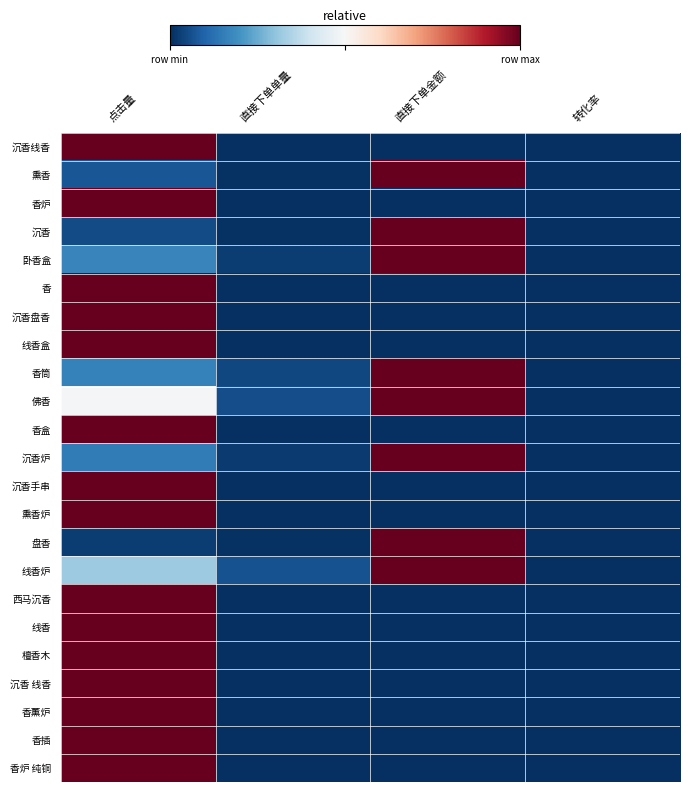

Reading left to right, what are all the values shown in this chart?

沉香线香: 点击量=1.0	直接下单单量=0.0	直接下单金额=0.0	转化率=0.0
熏香: 点击量=0.1	直接下单单量=0.0	直接下单金额=1.0	转化率=0.0
香炉: 点击量=1.0	直接下单单量=0.0	直接下单金额=0.0	转化率=0.0
沉香: 点击量=0.1	直接下单单量=0.0	直接下单金额=1.0	转化率=0.0
卧香盒: 点击量=0.2	直接下单单量=0.0	直接下单金额=1.0	转化率=0.0
香: 点击量=1.0	直接下单单量=0.0	直接下单金额=0.0	转化率=0.0
沉香盘香: 点击量=1.0	直接下单单量=0.0	直接下单金额=0.0	转化率=0.0
线香盒: 点击量=1.0	直接下单单量=0.0	直接下单金额=0.0	转化率=0.0
香筒: 点击量=0.2	直接下单单量=0.0	直接下单金额=1.0	转化率=0.0
佛香: 点击量=0.5	直接下单单量=0.1	直接下单金额=1.0	转化率=0.0
香盒: 点击量=1.0	直接下单单量=0.0	直接下单金额=0.0	转化率=0.0
沉香炉: 点击量=0.1	直接下单单量=0.0	直接下单金额=1.0	转化率=0.0
沉香手串: 点击量=1.0	直接下单单量=0.0	直接下单金额=0.0	转化率=0.0
熏香炉: 点击量=1.0	直接下单单量=0.0	直接下单金额=0.0	转化率=0.0
盘香: 点击量=0.0	直接下单单量=0.0	直接下单金额=1.0	转化率=0.0
线香炉: 点击量=0.3	直接下单单量=0.1	直接下单金额=1.0	转化率=0.0
西马沉香: 点击量=1.0	直接下单单量=0.0	直接下单金额=0.0	转化率=0.0
线香: 点击量=1.0	直接下单单量=0.0	直接下单金额=0.0	转化率=0.0
檀香木: 点击量=1.0	直接下单单量=0.0	直接下单金额=0.0	转化率=0.0
沉香 线香: 点击量=1.0	直接下单单量=0.0	直接下单金额=0.0	转化率=0.0
香薰炉: 点击量=1.0	直接下单单量=0.0	直接下单金额=0.0	转化率=0.0
香插: 点击量=1.0	直接下单单量=0.0	直接下单金额=0.0	转化率=0.0
香炉 纯铜: 点击量=1.0	直接下单单量=0.0	直接下单金额=0.0	转化率=0.0